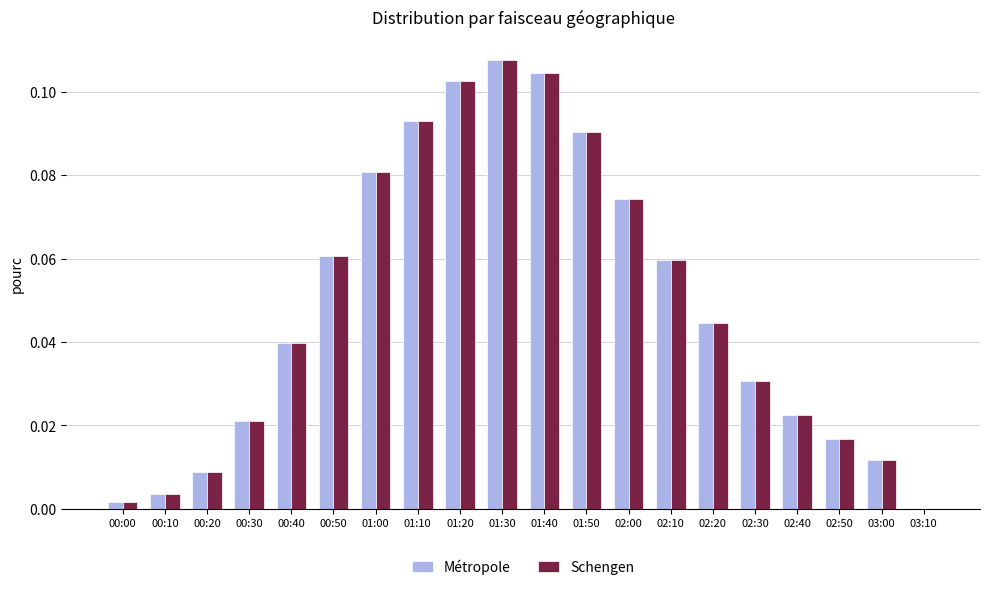

Which category has the highest value across all series?

01:30